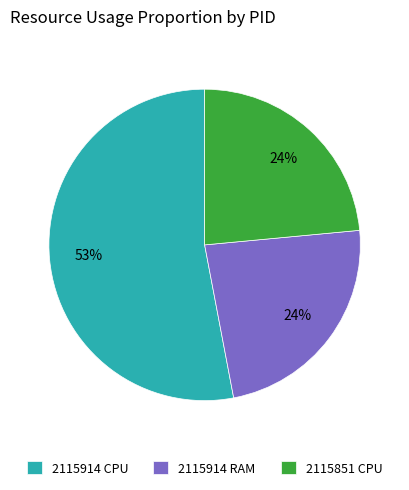

What is the largest slice in the pie chart?

2115914 CPU